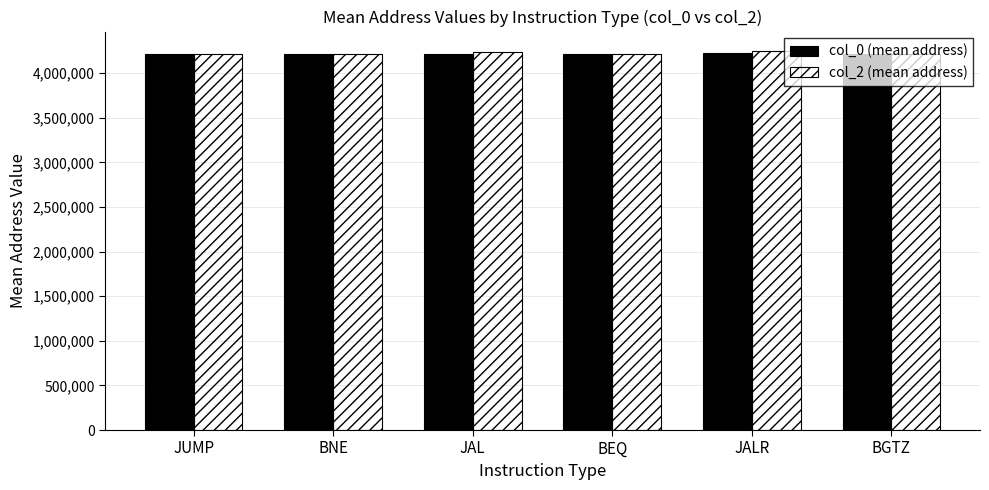

Count the number of data series in this chart.

2